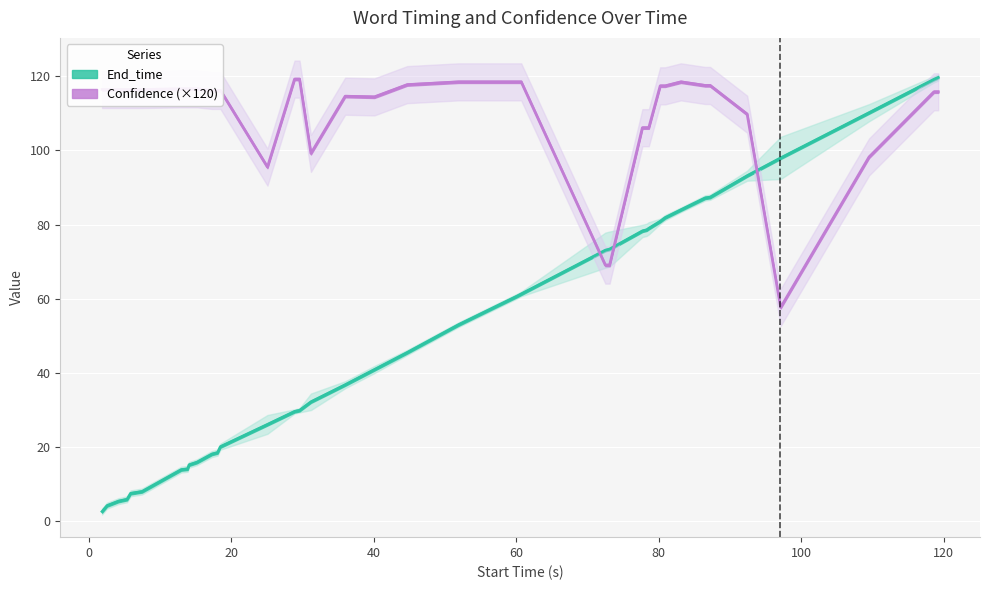

List the labels in order of Confidence value, smallest first.

97.1, 72.5, 73.1, 25.1, 109.5, 31.2, 77.7, 78.3, 78.6, 92.4, 40.1, 36.0, 118.6, 119.2, 17.3, 18.1, 18.5, 1.9, 2.6, 4.2, 5.4, 5.9, 7.5, 13.0, 13.9, 14.1, 15.2, 80.2, 80.9, 86.5, 87.2, 44.7, 51.9, 60.1, 60.7, 83.1, 28.9, 29.6